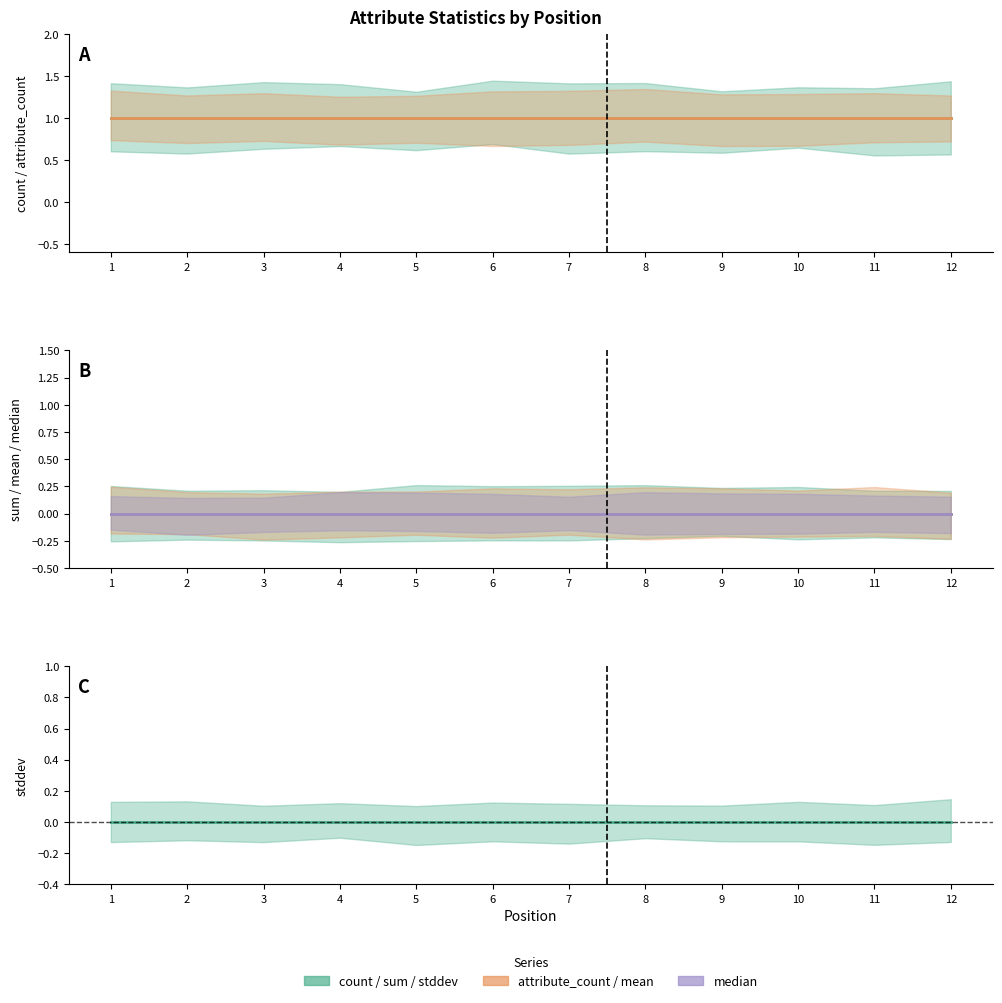

Which label corresponds to the smallest value in the chart?

1